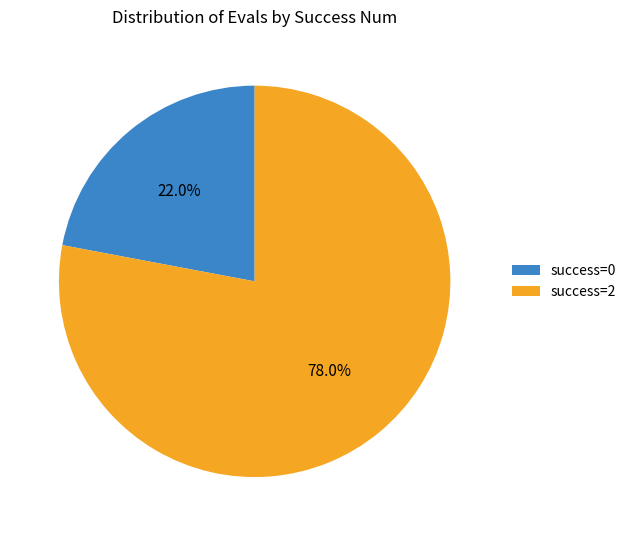

Combined, do success=2 and success=0 account for over 50%?

Yes